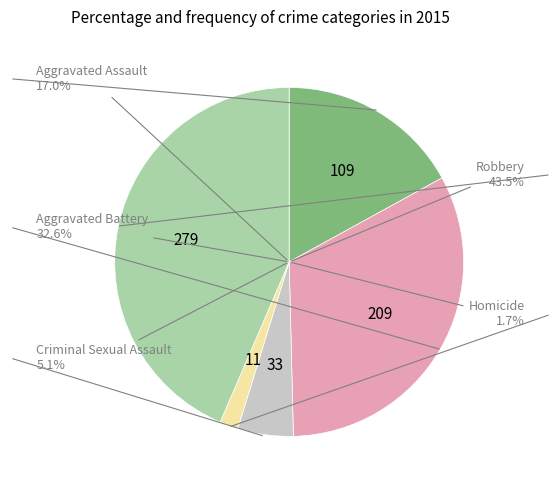

Which slice is the largest?

Robbery